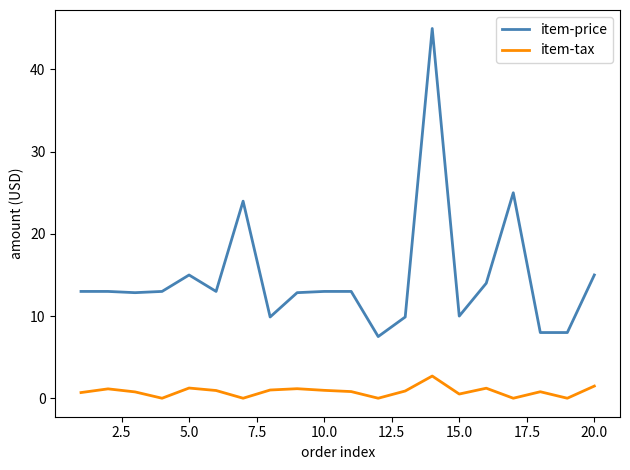

Which series has the widest spread of values?

item-price